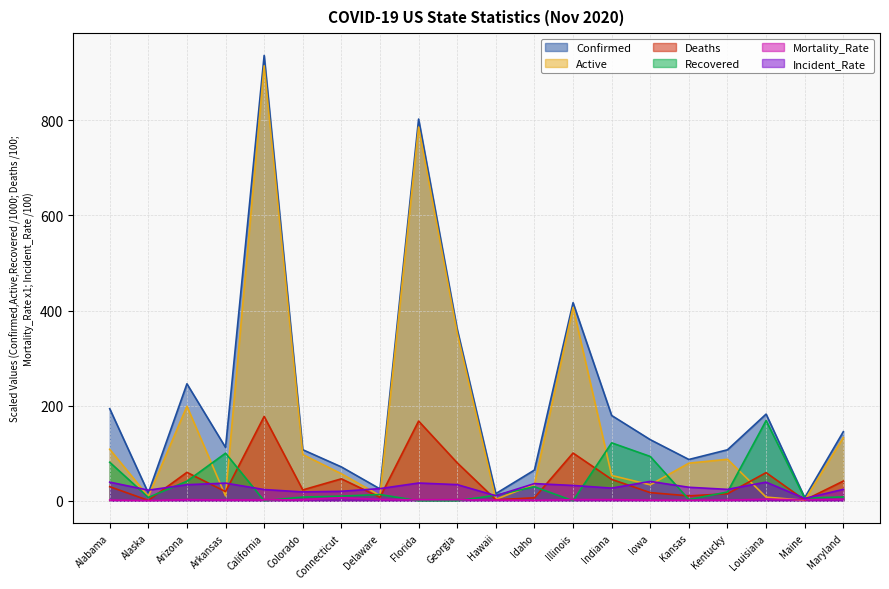

What is the difference between the highest and lowest values at Indiana?

176.9